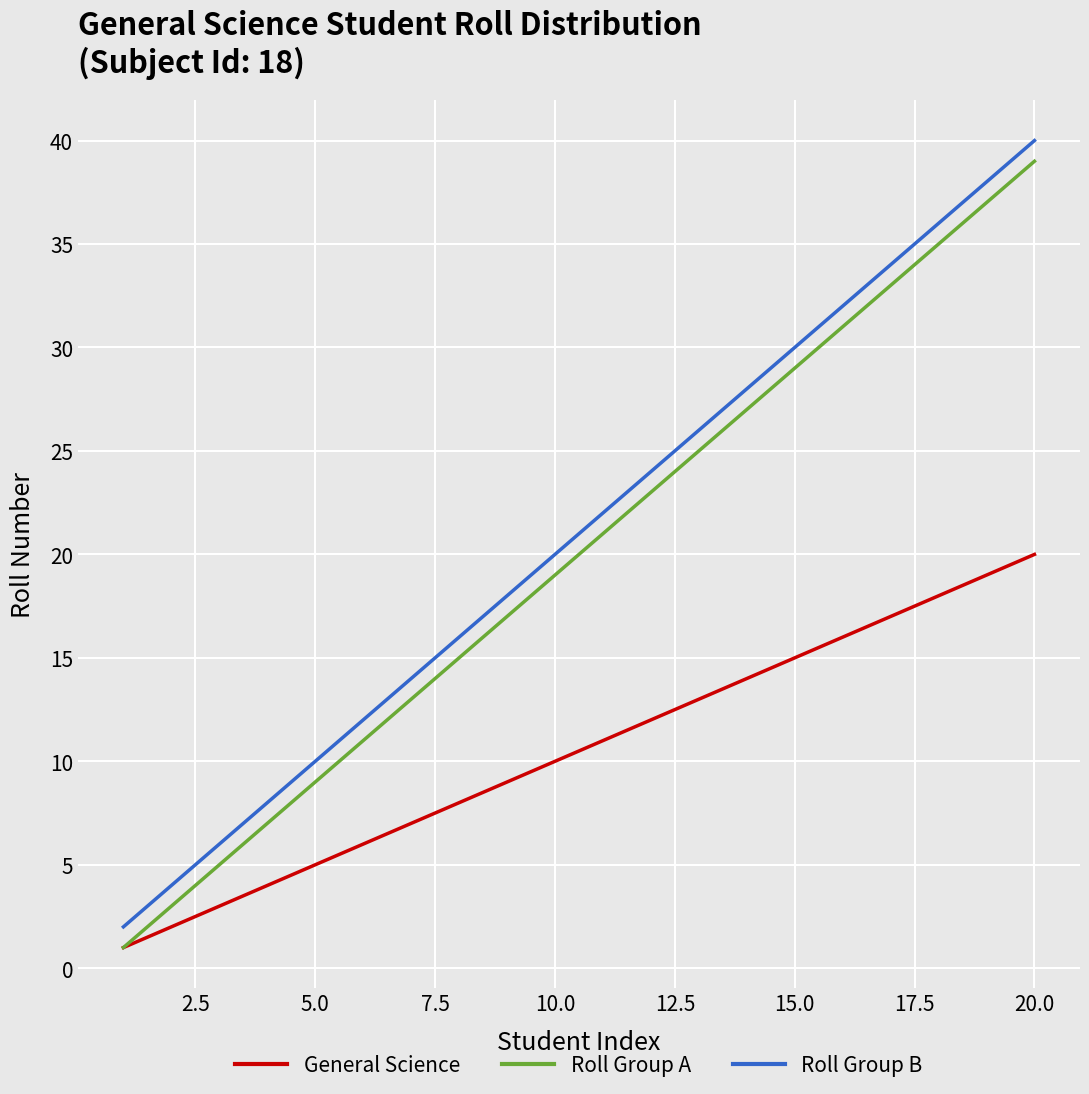

What is the highest value of the Roll Group B series?

40